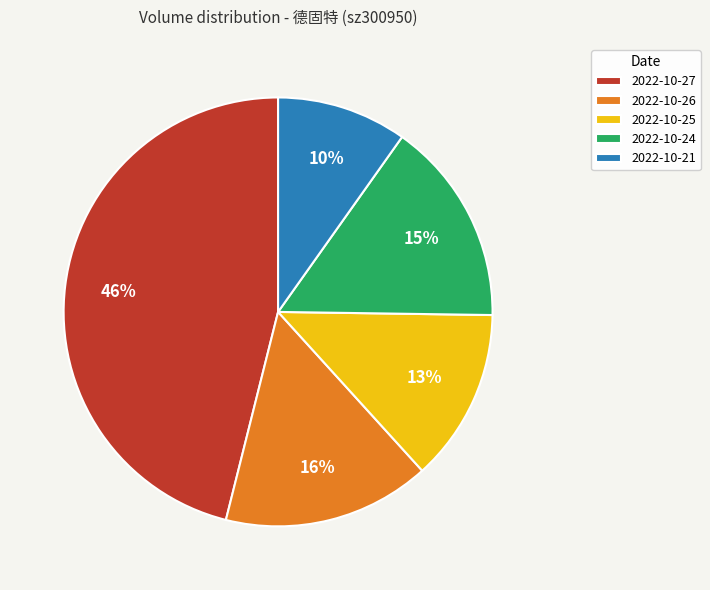

To the nearest percent, what percentage of the pie is 2022-10-26?

16%